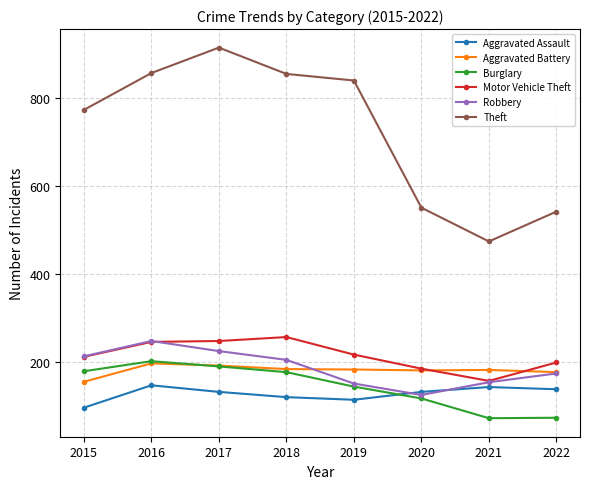

What are all the series names shown in the legend?

Aggravated Assault, Aggravated Battery, Burglary, Motor Vehicle Theft, Robbery, Theft